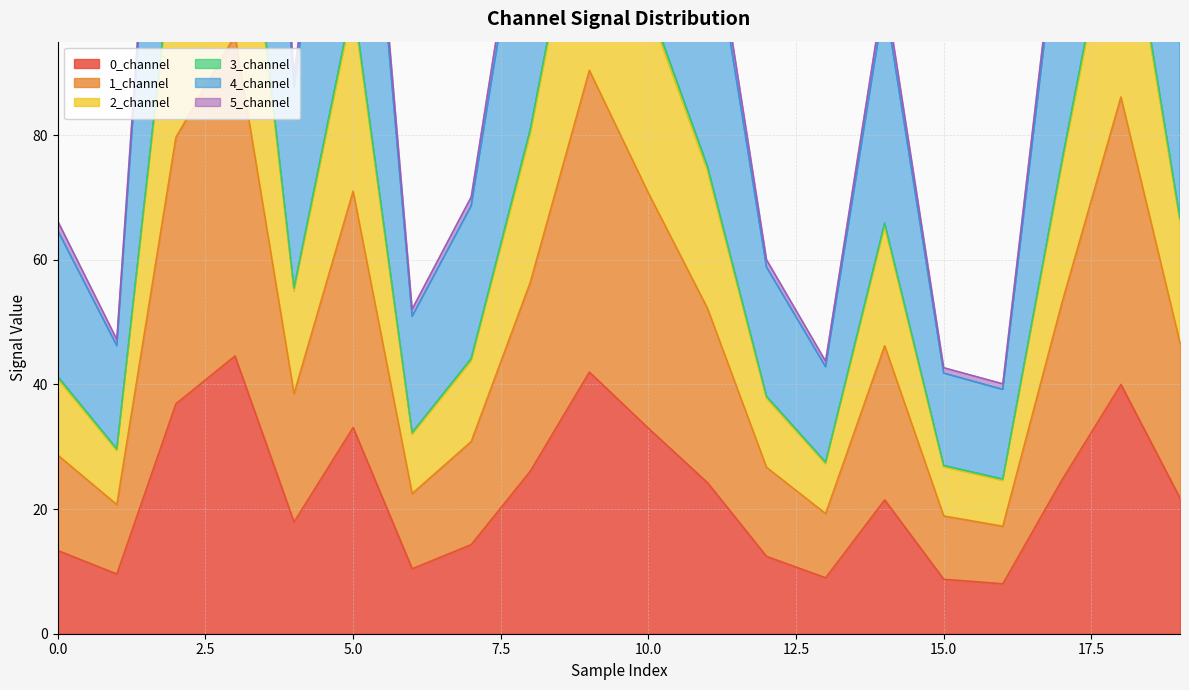

Which category has the lowest value in the 3_channel series?

16